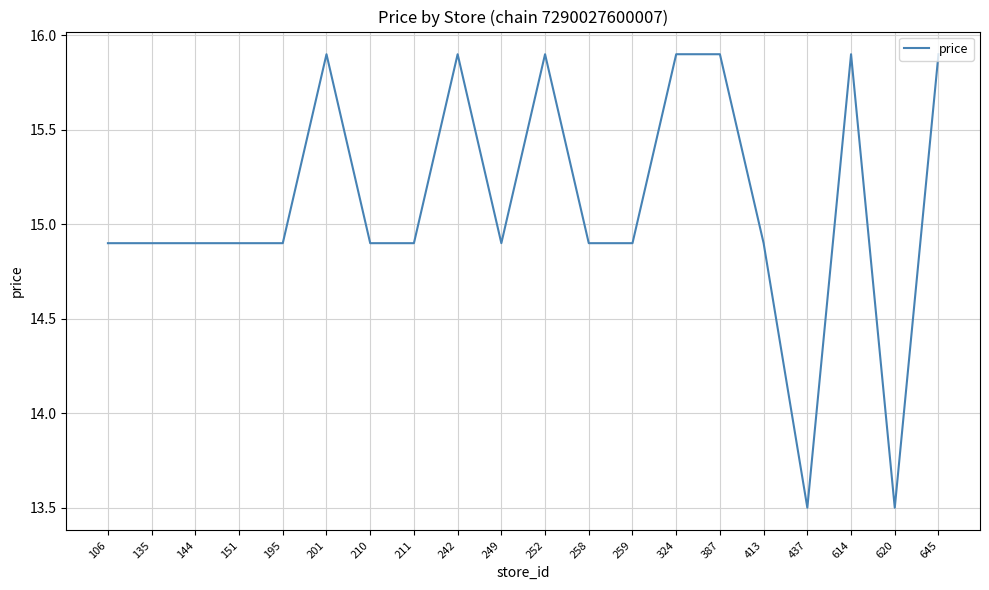

Which has a higher value, 387 or 135?

387